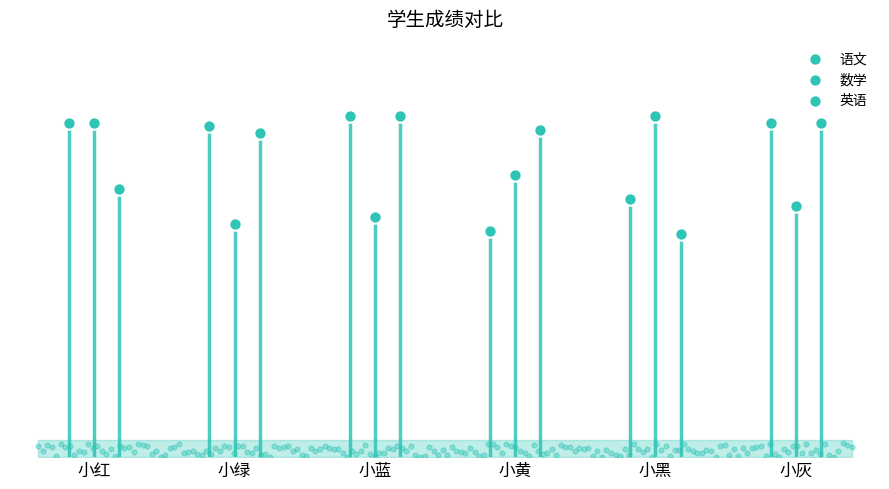

Which series reaches the minimum Y coordinate?

英语